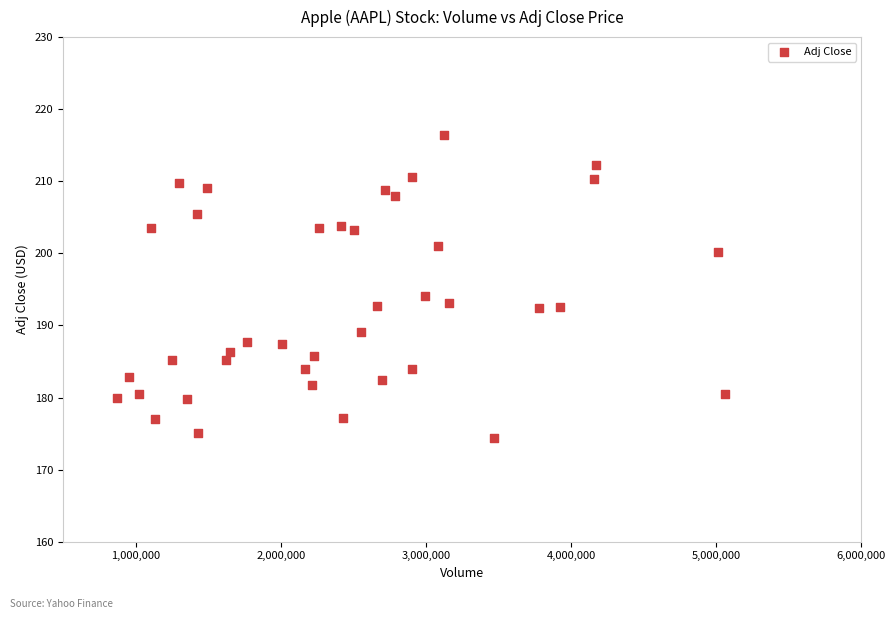

What is the range of Y values (max minus min)?

42.0